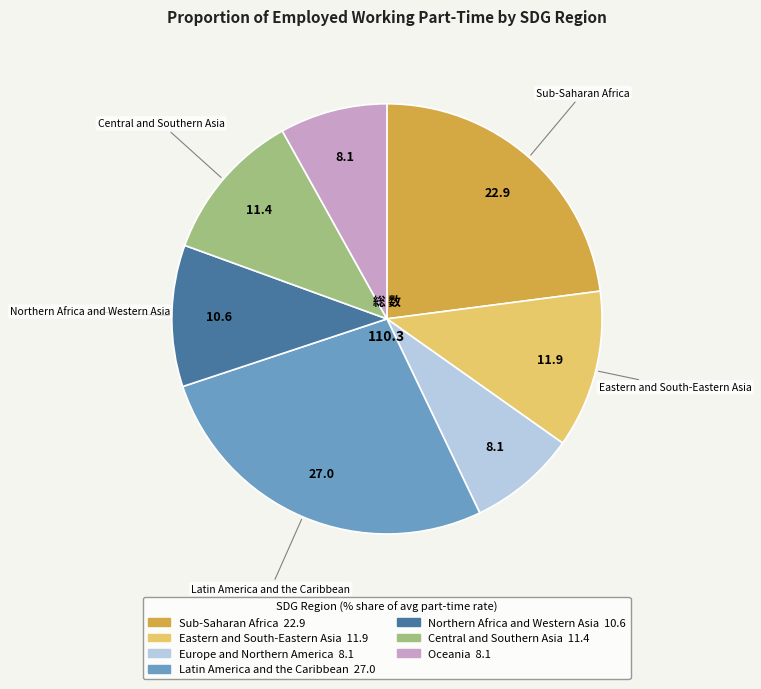

Is there a majority slice in this chart?

No